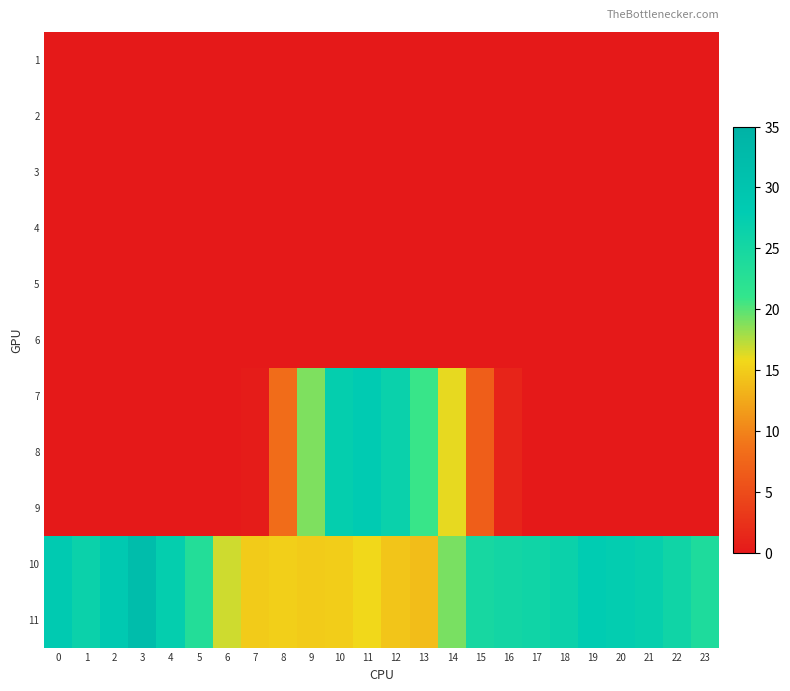

Reading left to right, list all the values displayed in this chart.

1: 0=0.0	1=0.0	2=0.0	3=0.0	4=0.0	5=0.0	6=0.0	7=0.0	8=0.0	9=0.0	10=0.0	11=0.0	12=0.0	13=0.0	14=0.0	15=0.0	16=0.0	17=0.0	18=0.0	19=0.0	20=0.0	21=0.0	22=0.0	23=0.0
2: 0=0.0	1=0.0	2=0.0	3=0.0	4=0.0	5=0.0	6=0.0	7=0.0	8=0.0	9=0.0	10=0.0	11=0.0	12=0.0	13=0.0	14=0.0	15=0.0	16=0.0	17=0.0	18=0.0	19=0.0	20=0.0	21=0.0	22=0.0	23=0.0
3: 0=0.0	1=0.0	2=0.0	3=0.0	4=0.0	5=0.0	6=0.0	7=0.0	8=0.0	9=0.0	10=0.0	11=0.0	12=0.0	13=0.0	14=0.0	15=0.0	16=0.0	17=0.0	18=0.0	19=0.0	20=0.0	21=0.0	22=0.0	23=0.0
4: 0=0.0	1=0.0	2=0.0	3=0.0	4=0.0	5=0.0	6=0.0	7=0.0	8=0.0	9=0.0	10=0.0	11=0.0	12=0.0	13=0.0	14=0.0	15=0.0	16=0.0	17=0.0	18=0.0	19=0.0	20=0.0	21=0.0	22=0.0	23=0.0
5: 0=0.0	1=0.0	2=0.0	3=0.0	4=0.0	5=0.0	6=0.0	7=0.0	8=0.0	9=0.0	10=0.0	11=0.0	12=0.0	13=0.0	14=0.0	15=0.0	16=0.0	17=0.0	18=0.0	19=0.0	20=0.0	21=0.0	22=0.0	23=0.0
6: 0=0.0	1=0.0	2=0.0	3=0.0	4=0.0	5=0.0	6=0.0	7=0.0	8=0.0	9=0.0	10=0.0	11=0.0	12=0.0	13=0.0	14=0.0	15=0.0	16=0.0	17=0.0	18=0.0	19=0.0	20=0.0	21=0.0	22=0.0	23=0.0
7: 0=0.0	1=0.0	2=0.0	3=0.0	4=0.0	5=0.0	6=0.0	7=0.4	8=8.1	9=18.9	10=27.3	11=28.1	12=26.6	13=20.9	14=16.1	15=6.8	16=1.2	17=0.0	18=0.0	19=0.0	20=0.0	21=0.0	22=0.0	23=0.0
8: 0=0.0	1=0.0	2=0.0	3=0.0	4=0.0	5=0.0	6=0.0	7=0.4	8=8.1	9=18.9	10=27.3	11=28.1	12=26.6	13=20.9	14=16.1	15=6.8	16=1.2	17=0.0	18=0.0	19=0.0	20=0.0	21=0.0	22=0.0	23=0.0
9: 0=0.0	1=0.0	2=0.0	3=0.0	4=0.0	5=0.0	6=0.0	7=0.4	8=8.1	9=18.9	10=27.3	11=28.1	12=26.6	13=20.9	14=16.1	15=6.8	16=1.2	17=0.0	18=0.0	19=0.0	20=0.0	21=0.0	22=0.0	23=0.0
10: 0=28.4	1=26.4	2=28.6	3=31.9	4=27.3	5=23.2	6=16.7	7=14.9	8=15.2	9=14.8	10=15.0	11=15.8	12=14.4	13=13.9	14=19.0	15=24.8	16=25.3	17=25.8	18=26.5	19=27.9	20=27.6	21=27.0	22=25.8	23=23.8
11: 0=28.4	1=26.4	2=28.6	3=31.9	4=27.3	5=23.2	6=16.7	7=14.9	8=15.2	9=14.8	10=15.0	11=15.8	12=14.4	13=13.9	14=19.0	15=24.8	16=25.3	17=25.8	18=26.5	19=27.9	20=27.6	21=27.0	22=25.8	23=23.8